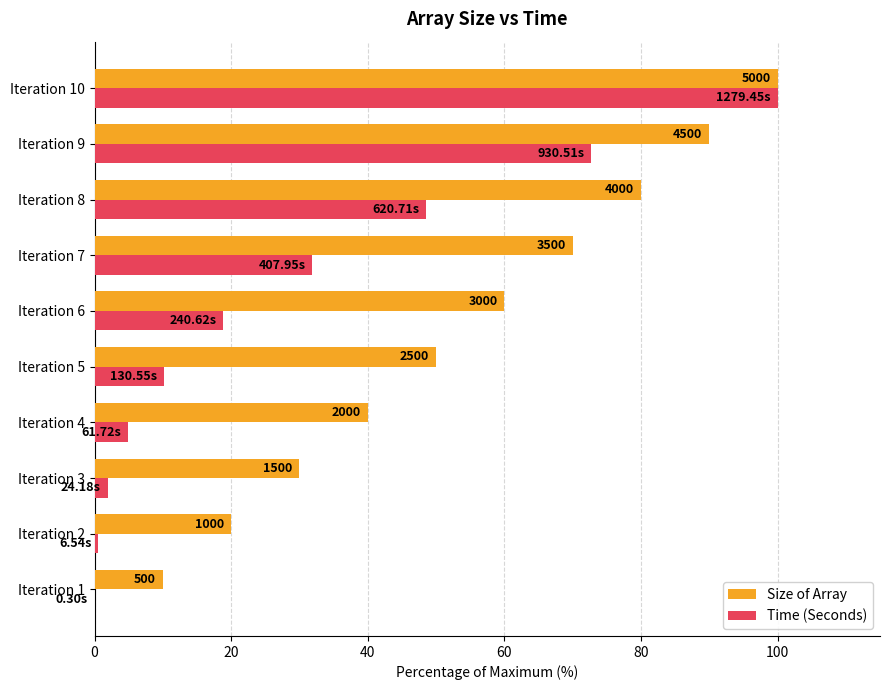

Rank the series by their maximum value, from lowest to highest.

Size of Array, Time (Seconds)